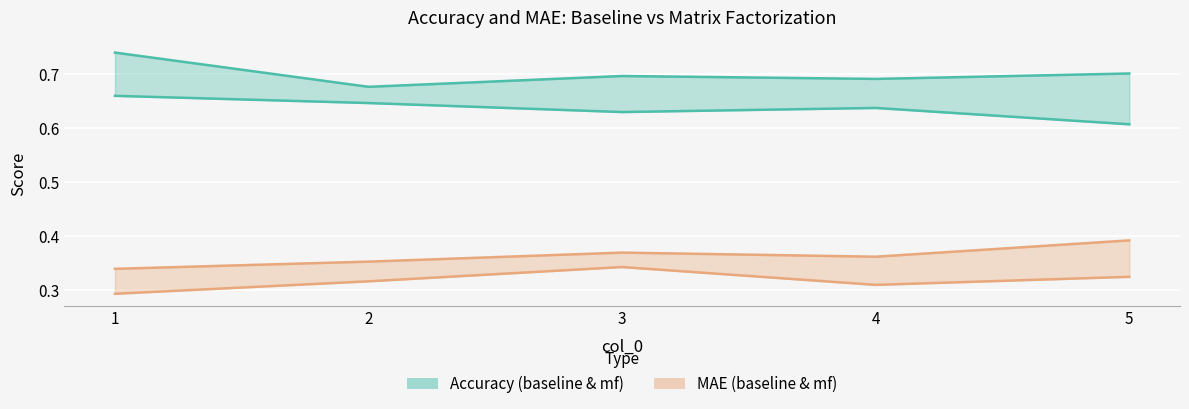

What is the difference between the maximum and minimum values in the acc_baseline series?

0.1